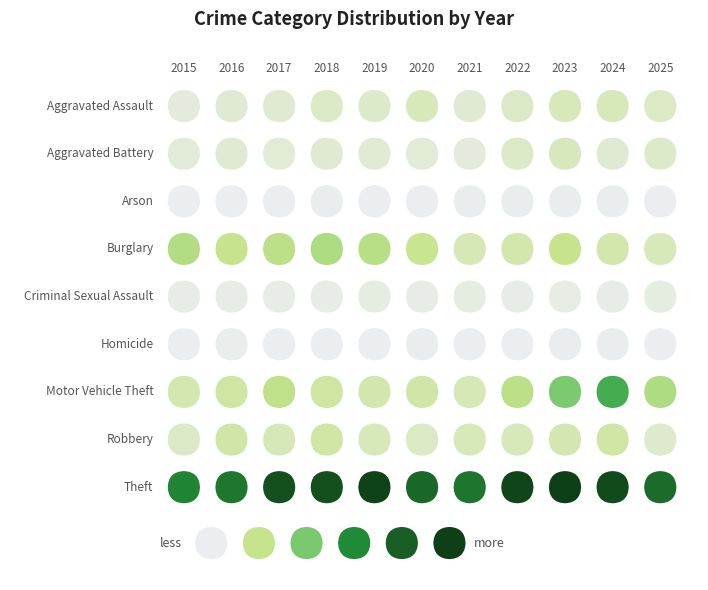

At how many categories does at least one series exceed 194?

11